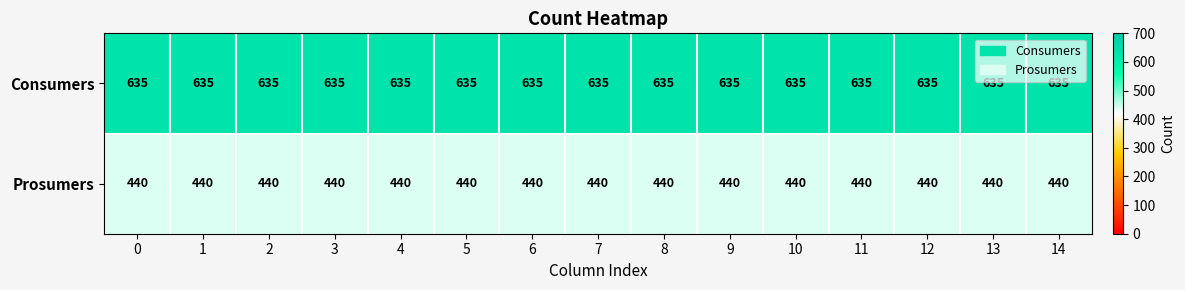

Is it true that Consumers equals 635 at 7?

True